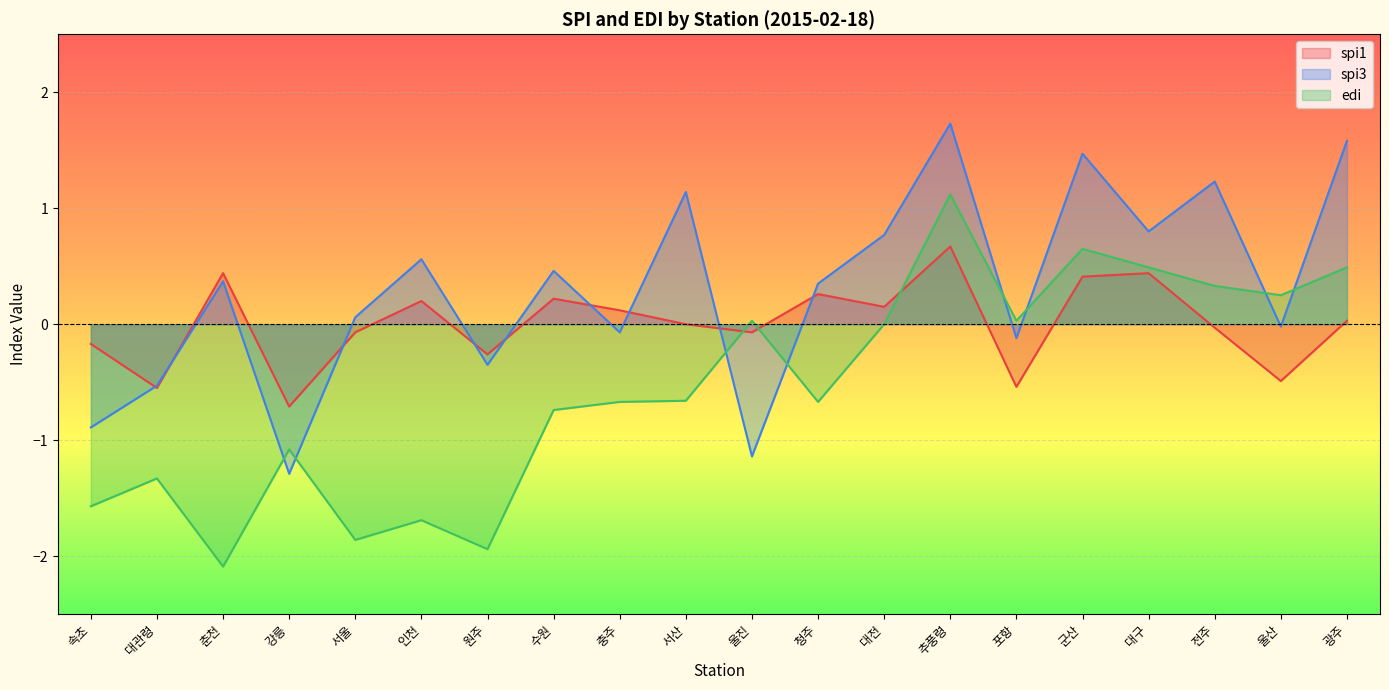

Which series has the largest total across all categories?

spi3